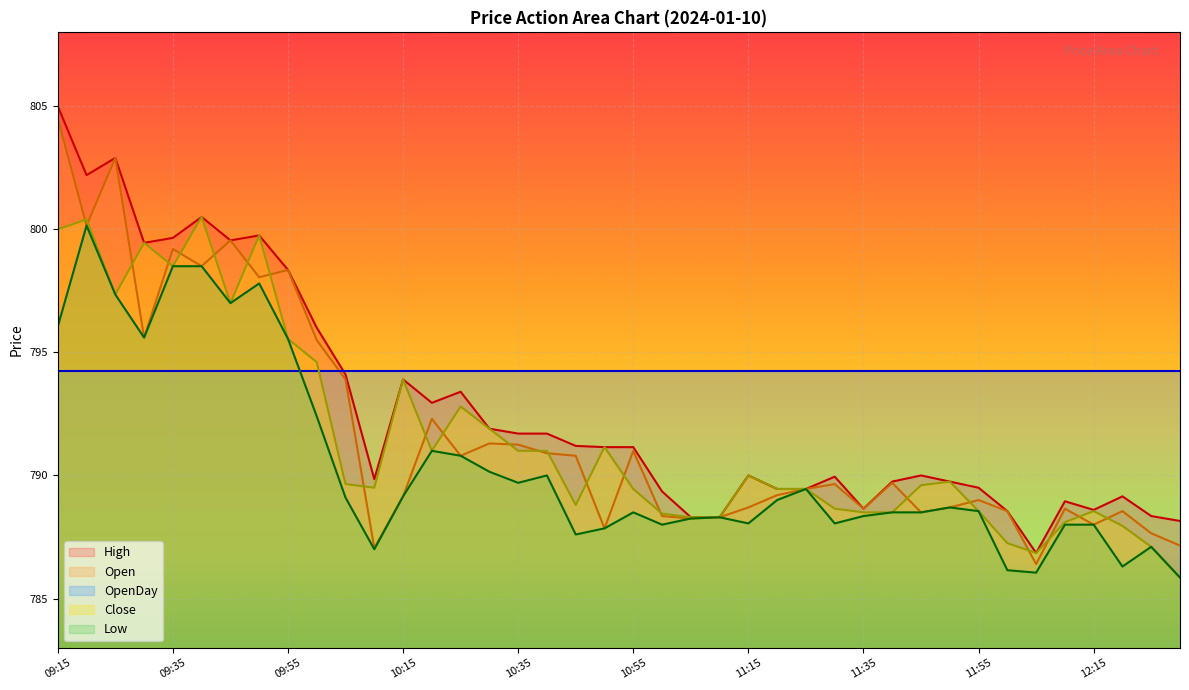

What is the total value across all series at 09:45?

3193.1